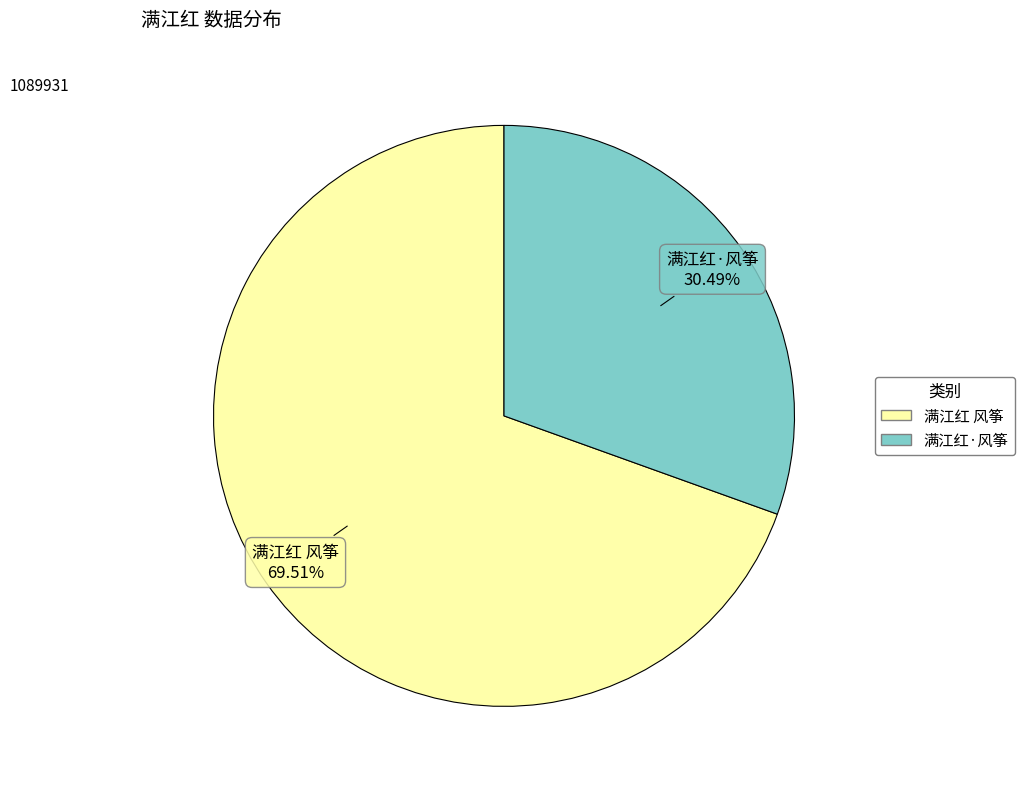

What is the total percentage of 满江红·风筝 and 满江红 风筝?

100.0%